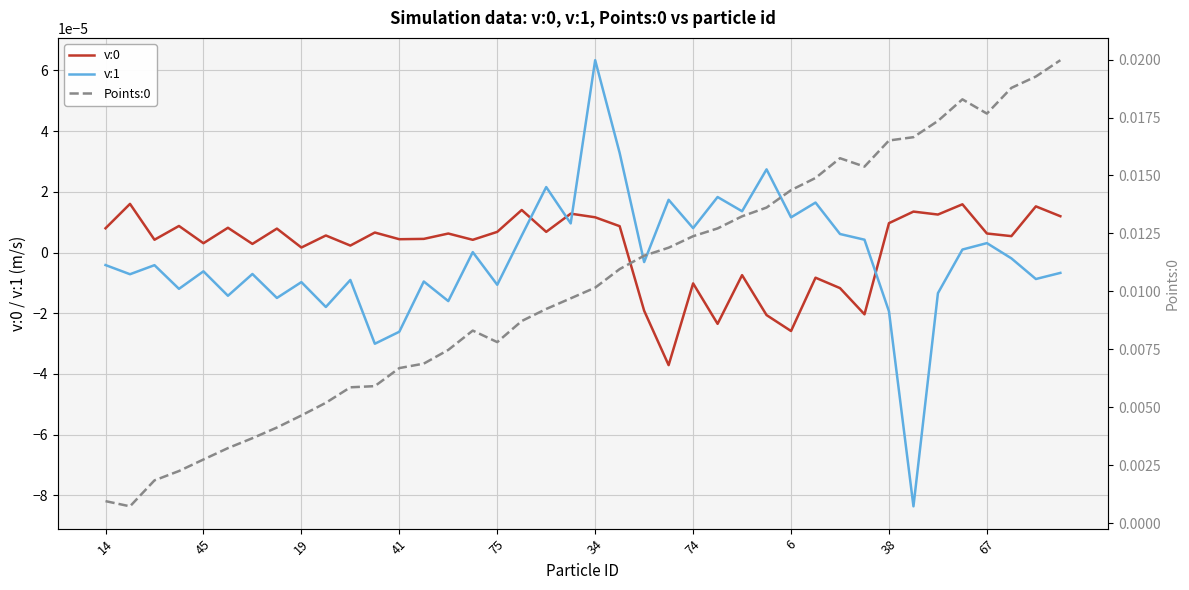

How many data points in v:1 are less than 0?

23